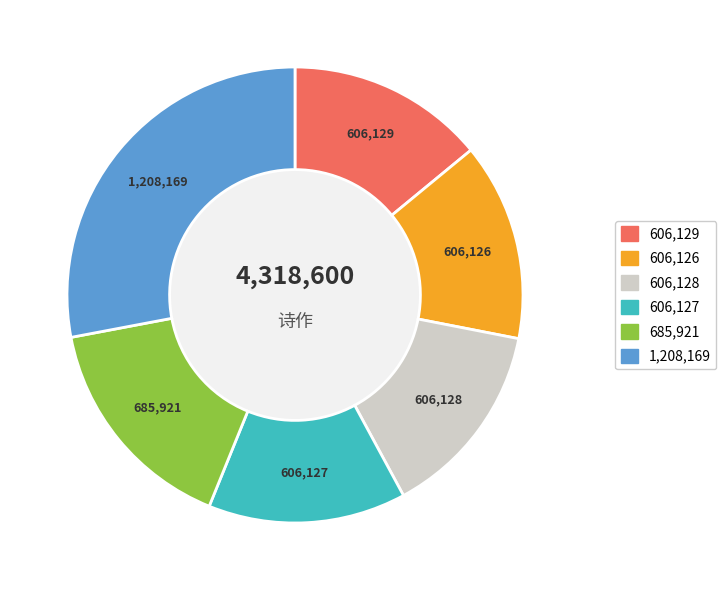

Is there any slice that represents more than half of the pie?

No